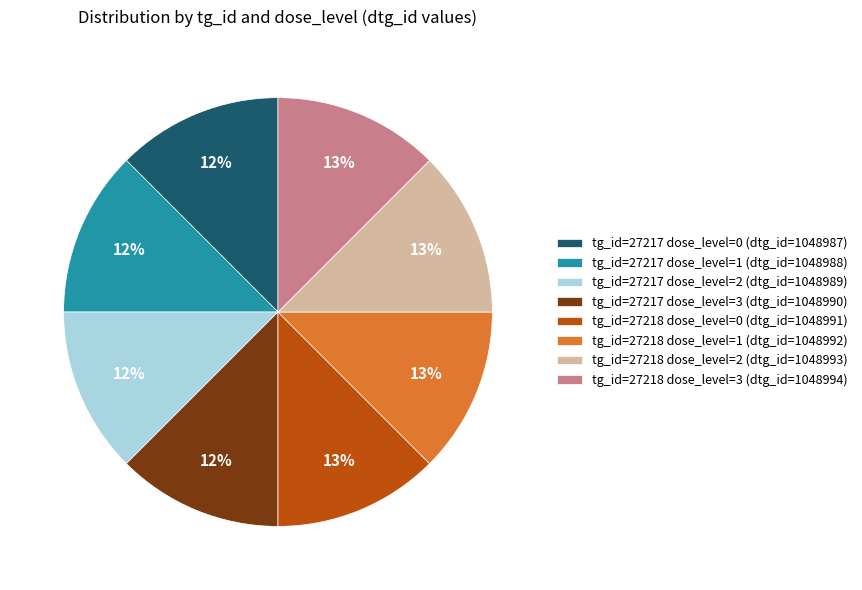

Approximately how many times larger is the value at tg_id=27218 dose_level=3 (dtg_id=1048994) compared to tg_id=27218 dose_level=0 (dtg_id=1048991)?

1.0